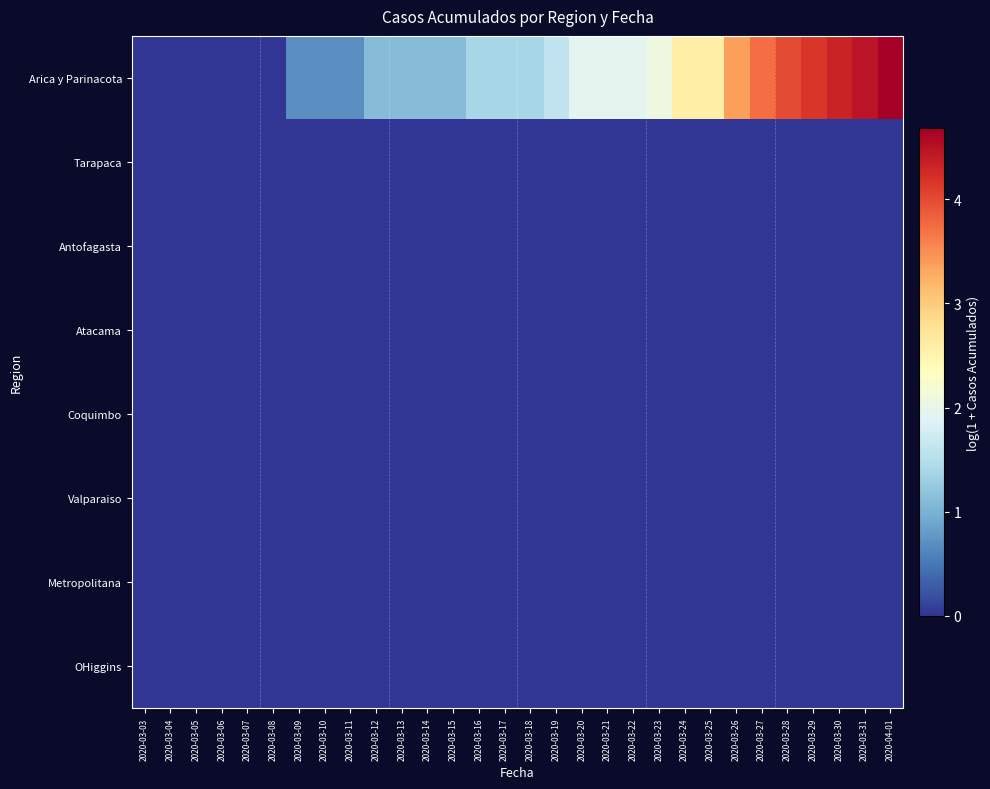

What is the total value across all series at 2020-03-19?

1.6